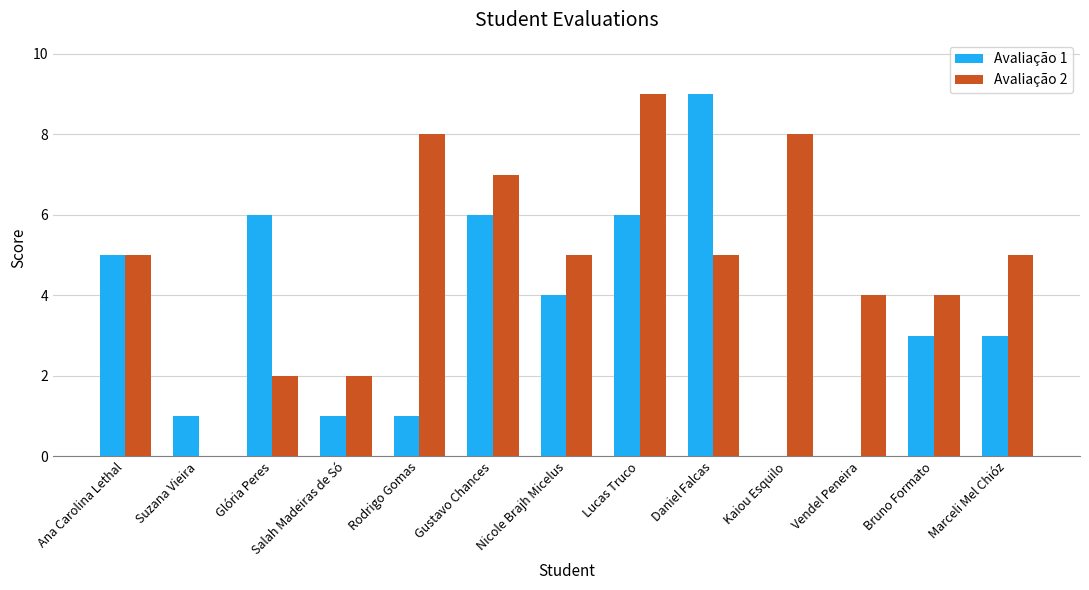

Count the Avaliação 1 values in the range 1 to 6.

10